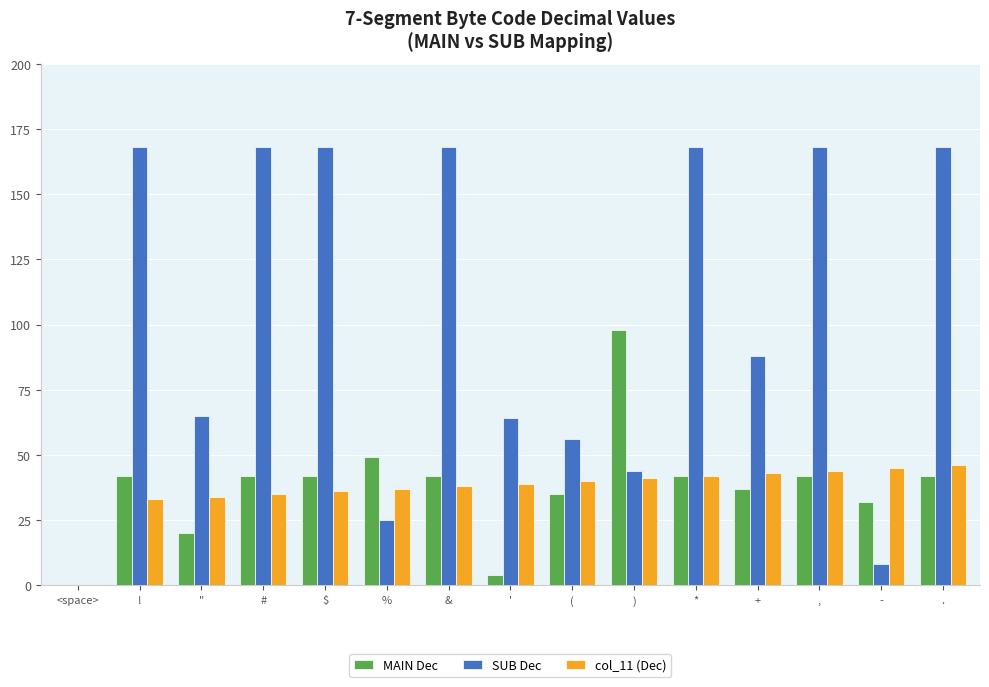

What is the maximum value shown in the chart?

168